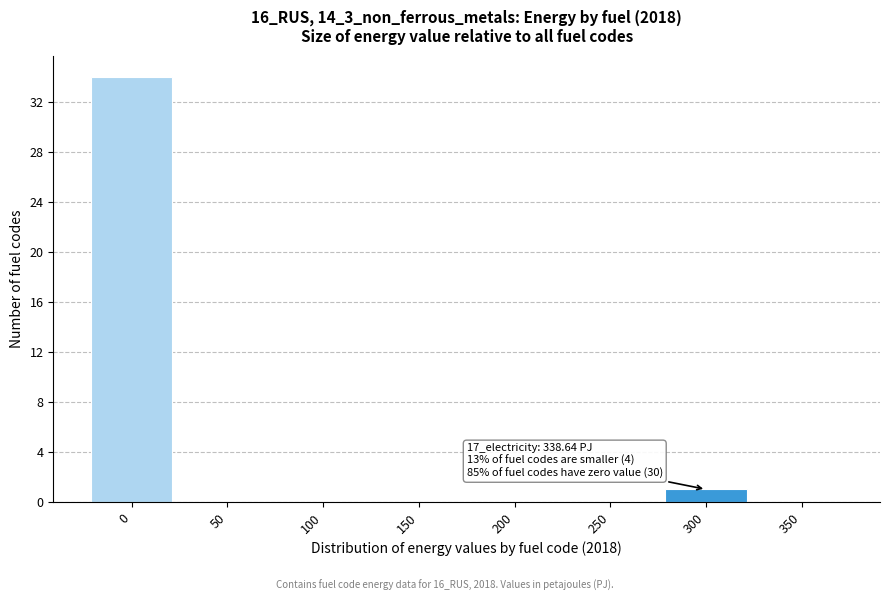

Reading right to left, extract all data points from this chart.

350=0	300=1	250=0	200=0	150=0	100=0	50=0	0=34